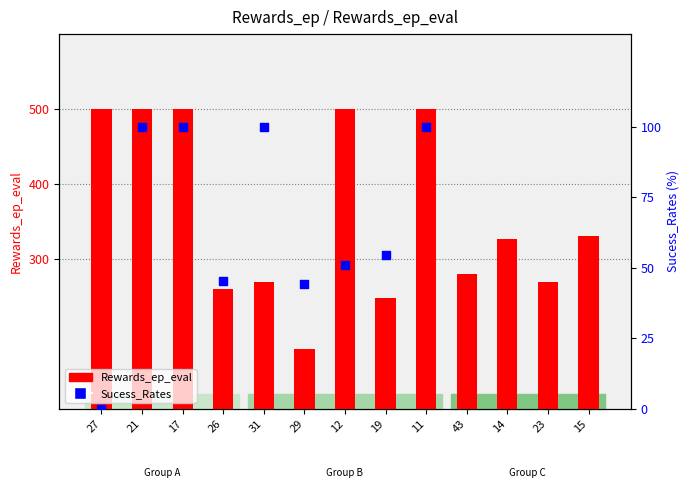

What is the ratio of the value at 17 to the value at 26?

1.9